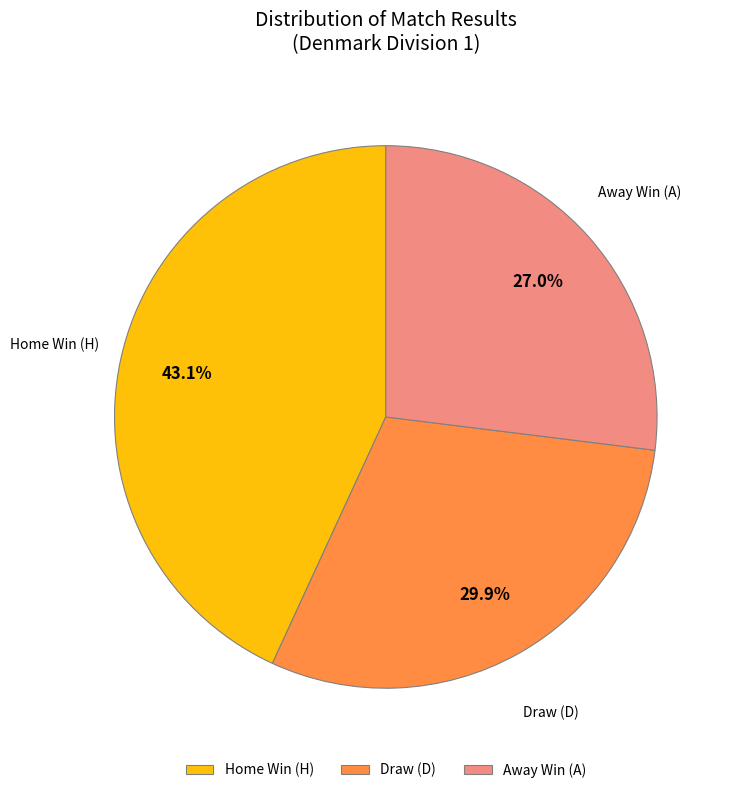

To the nearest percent, what is the difference between the largest and smallest slice percentages?

16%